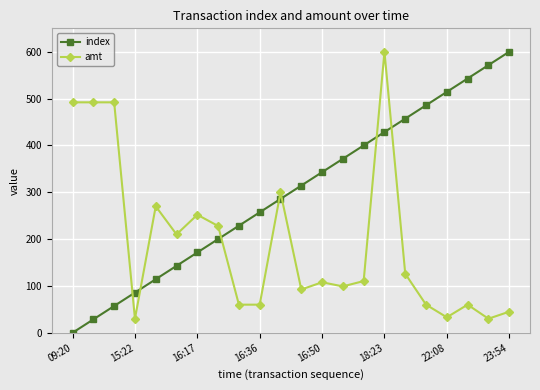

How many data points in index are above 314?

11